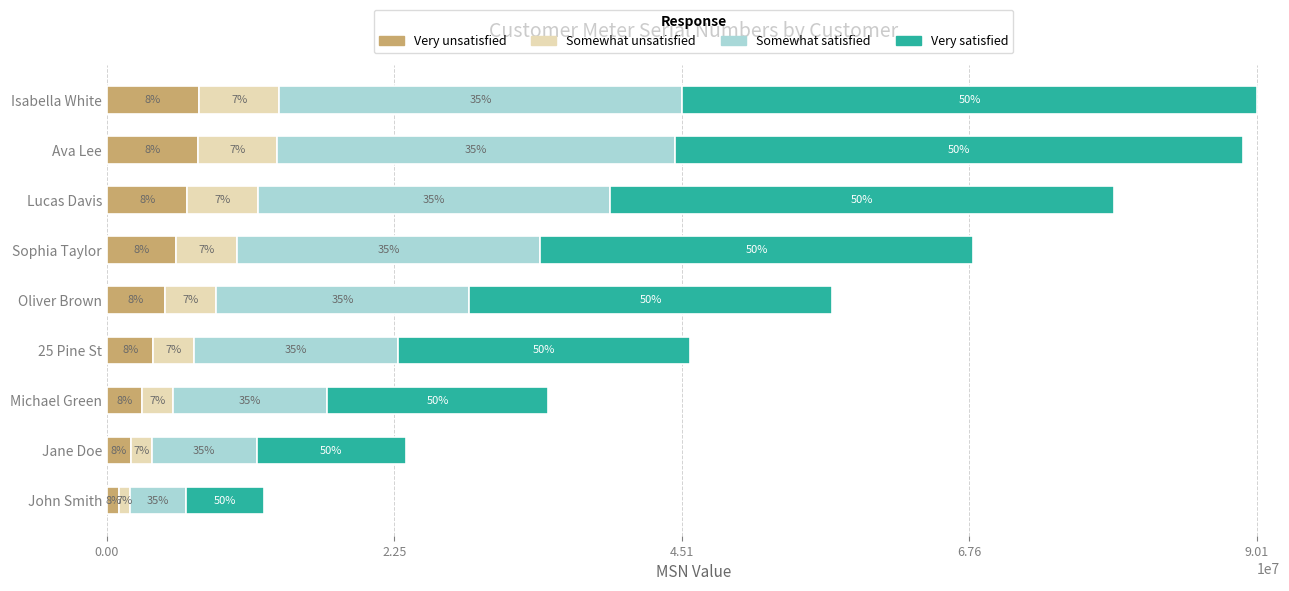

What are all the series names shown in the legend?

Very unsatisfied, Somewhat unsatisfied, Somewhat satisfied, Very satisfied